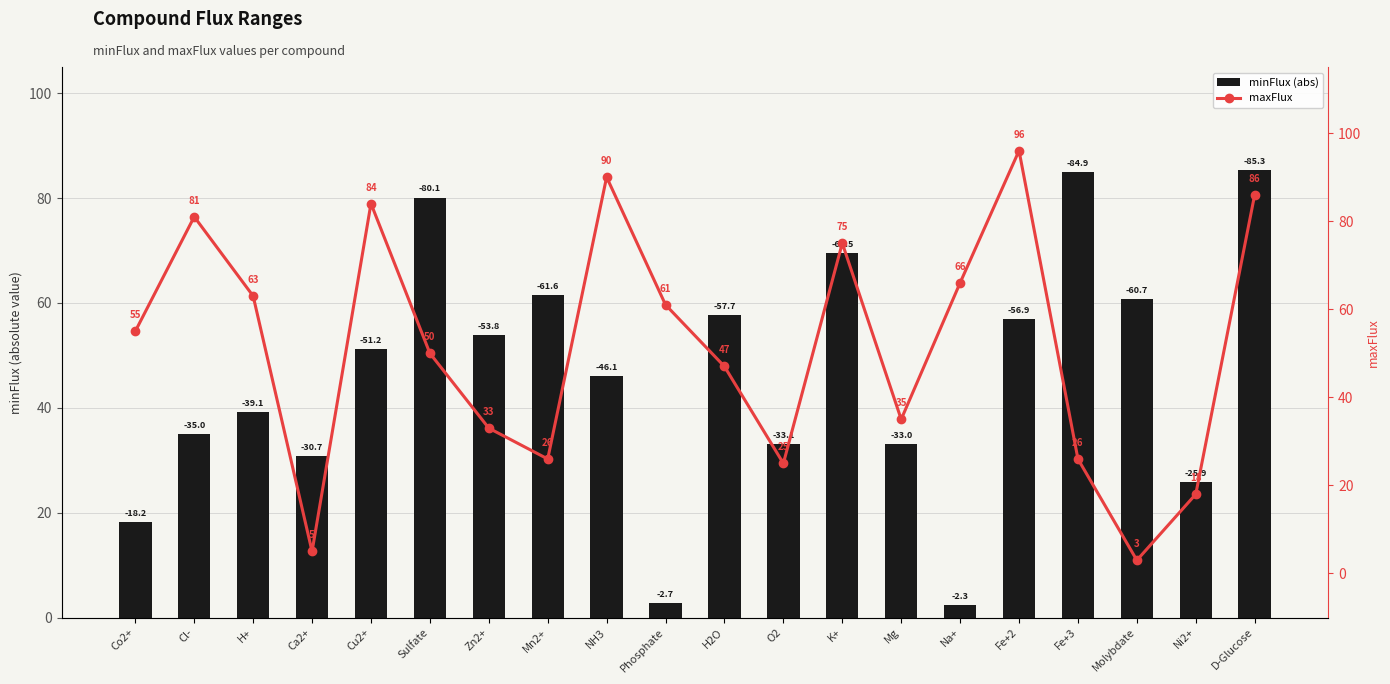

At which label does minFlux (abs) reach its minimum?

Na+